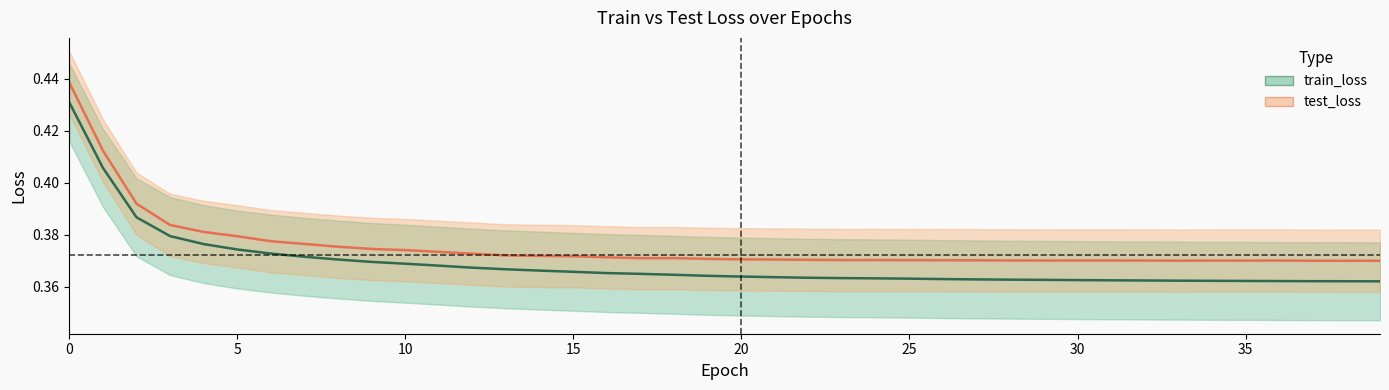

Reading left to right, transcribe all the data shown in this chart.

train_loss: 0.4	0.4	0.4	0.4	0.4	0.4	0.4	0.4	0.4	0.4	0.4	0.4	0.4	0.4	0.4	0.4	0.4	0.4	0.4	0.4	0.4	0.4	0.4	0.4	0.4	0.4	0.4	0.4	0.4	0.4	0.4	0.4	0.4	0.4	0.4	0.4	0.4	0.4	0.4	0.4
test_loss: 0.4	0.4	0.4	0.4	0.4	0.4	0.4	0.4	0.4	0.4	0.4	0.4	0.4	0.4	0.4	0.4	0.4	0.4	0.4	0.4	0.4	0.4	0.4	0.4	0.4	0.4	0.4	0.4	0.4	0.4	0.4	0.4	0.4	0.4	0.4	0.4	0.4	0.4	0.4	0.4